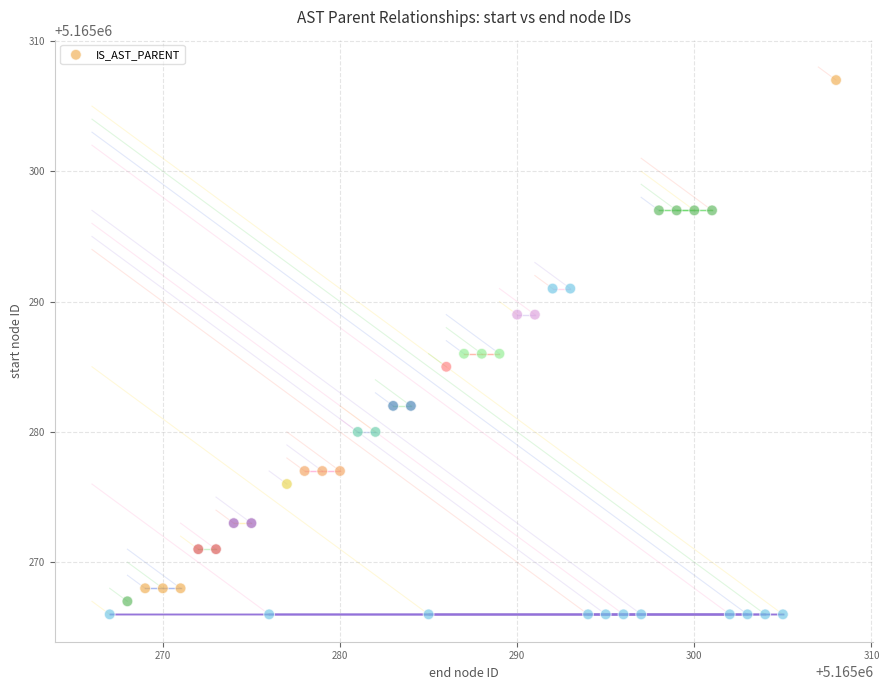

What is the range of Y values (max minus min)?

41